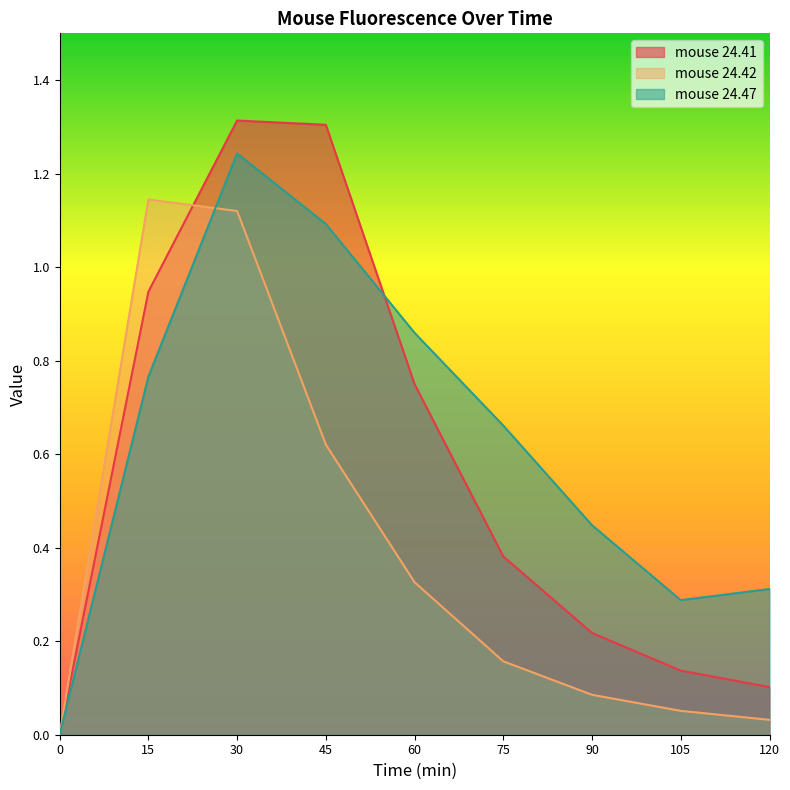

True or false: mouse 24.47 and mouse 24.42 cross at least once.

True